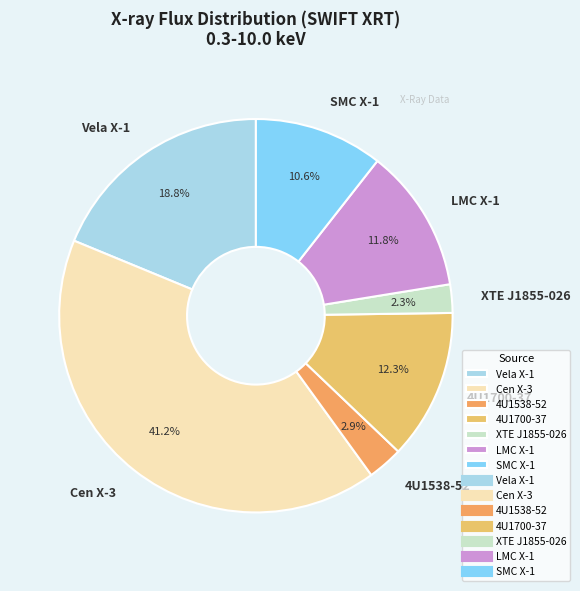

True or false: SMC X-1 accounts for 11% of the total.

True